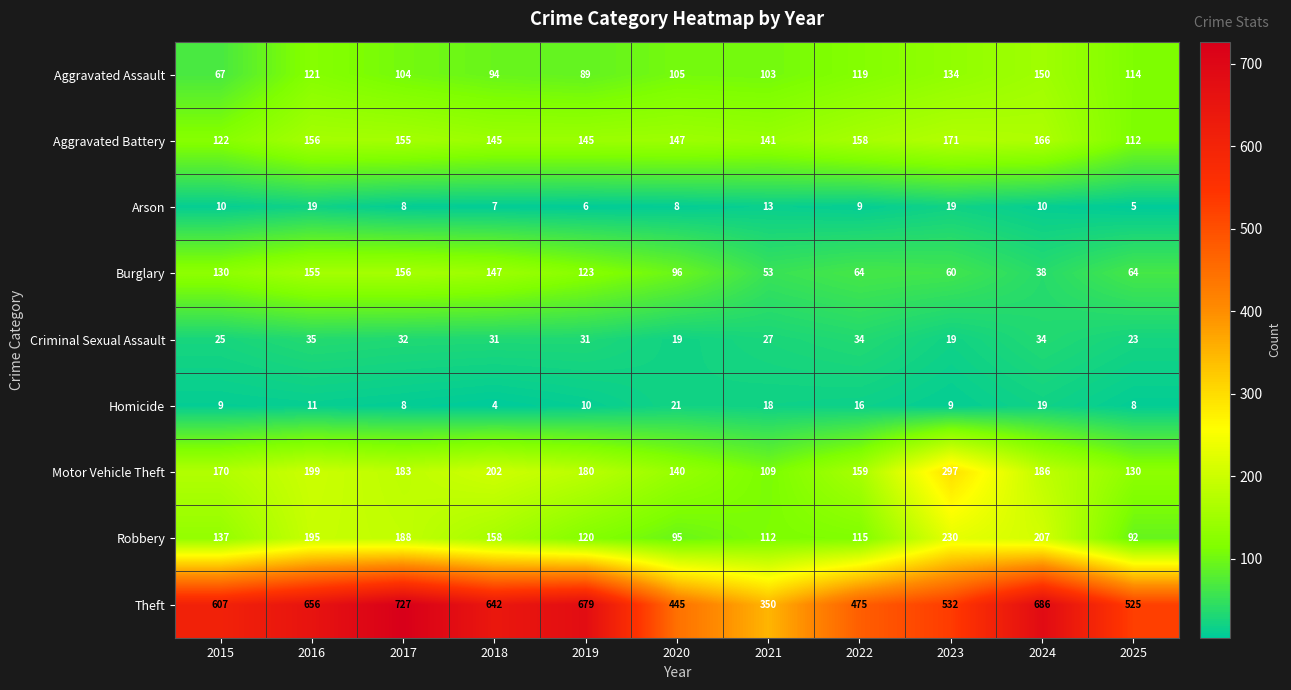

At which category does the chart reach its minimum across all series?

2018